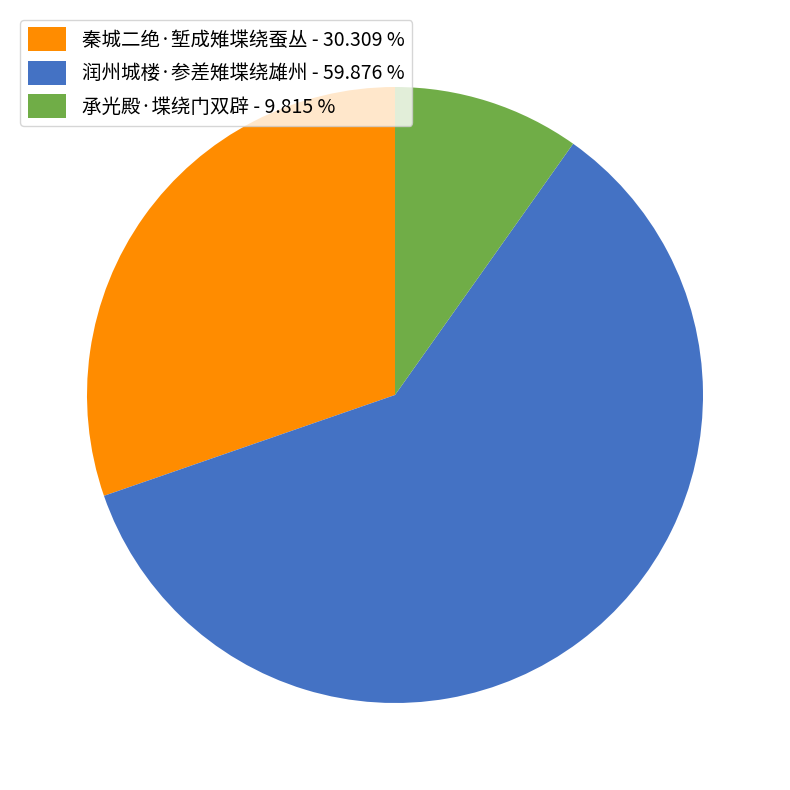

Count the number of slices in the pie.

3